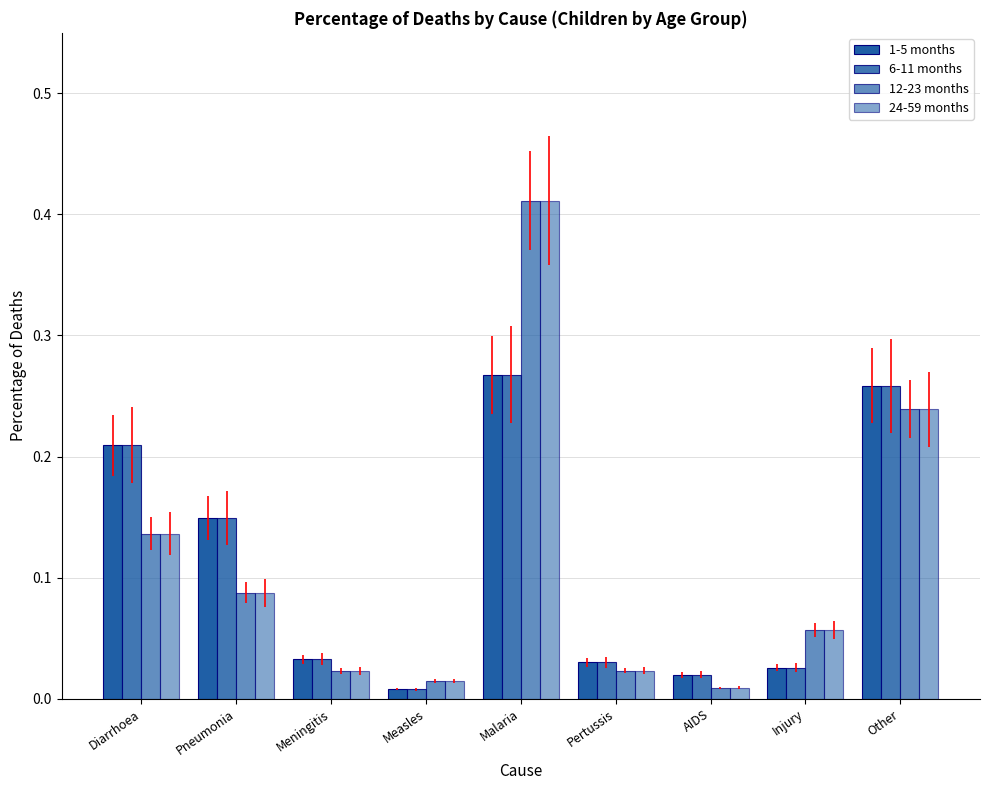

Reading right to left, extract all data points from this chart.

1-5 months: 0.3	0.0	0.0	0.0	0.3	0.0	0.0	0.1	0.2
6-11 months: 0.3	0.0	0.0	0.0	0.3	0.0	0.0	0.1	0.2
12-23 months: 0.2	0.1	0.0	0.0	0.4	0.0	0.0	0.1	0.1
24-59 months: 0.2	0.1	0.0	0.0	0.4	0.0	0.0	0.1	0.1